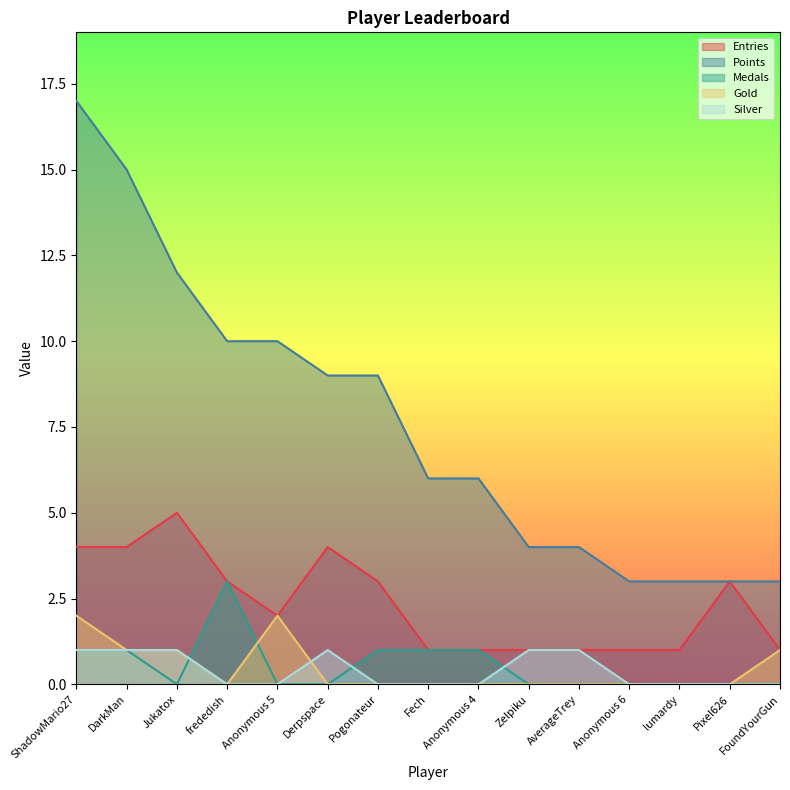

Between which two adjacent categories do Gold and Medals first intersect?

Jukatox and frededish